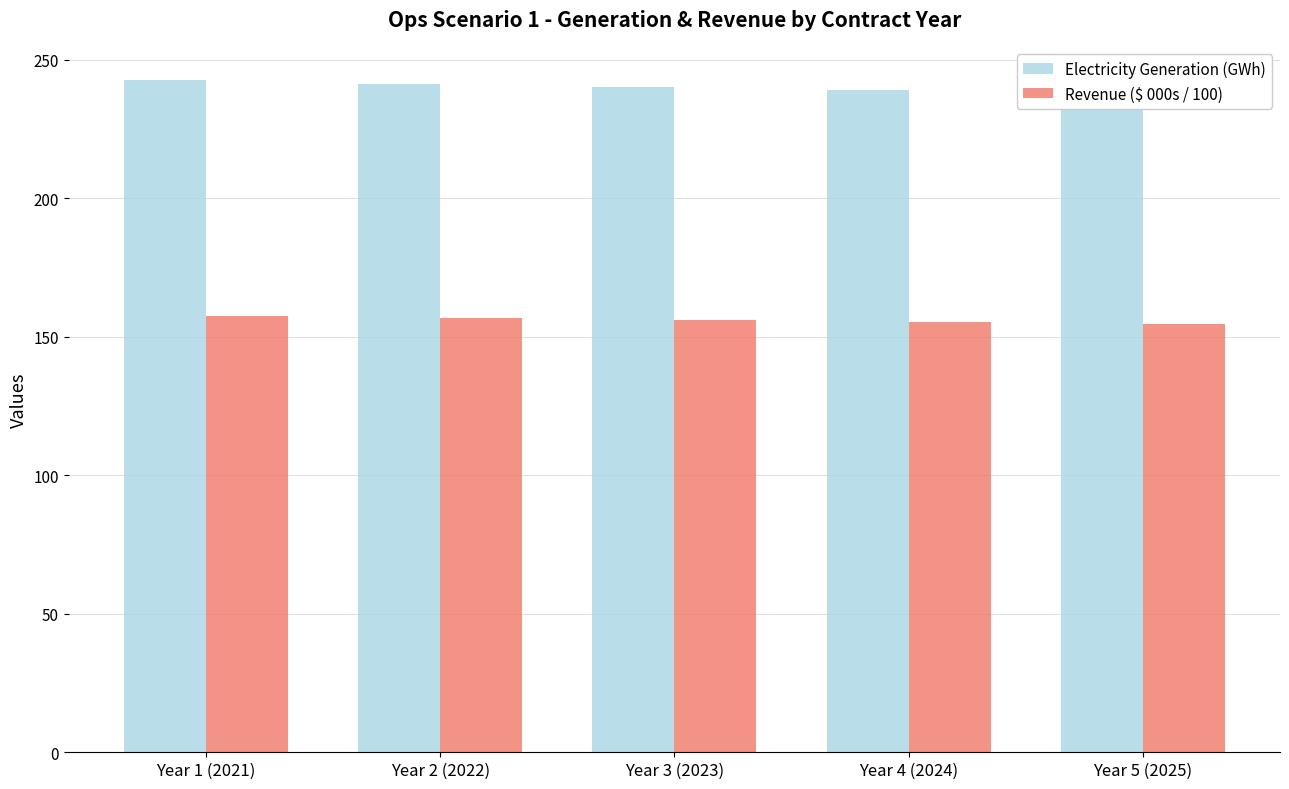

What are all the series names shown in the legend?

Electricity Generation (GWh), Revenue ($ 000s / 100)